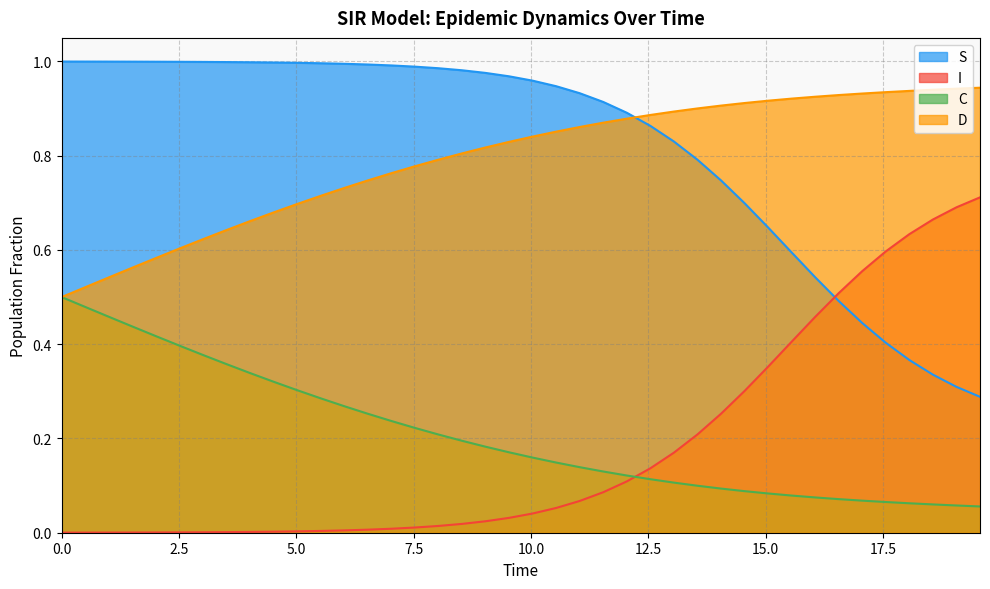

True or false: I and C intersect in this chart.

True